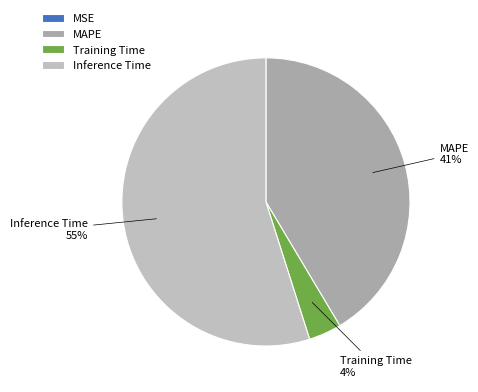

What percentage do MSE and Training Time together represent?

3.7%